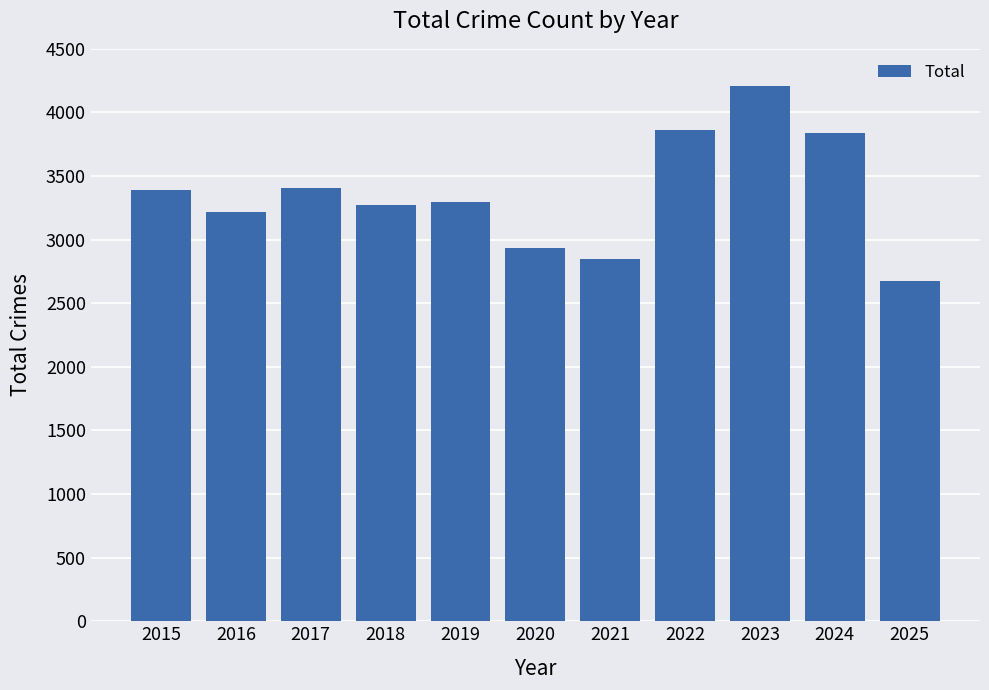

True or false: the data shows 4018 at 2021.

False